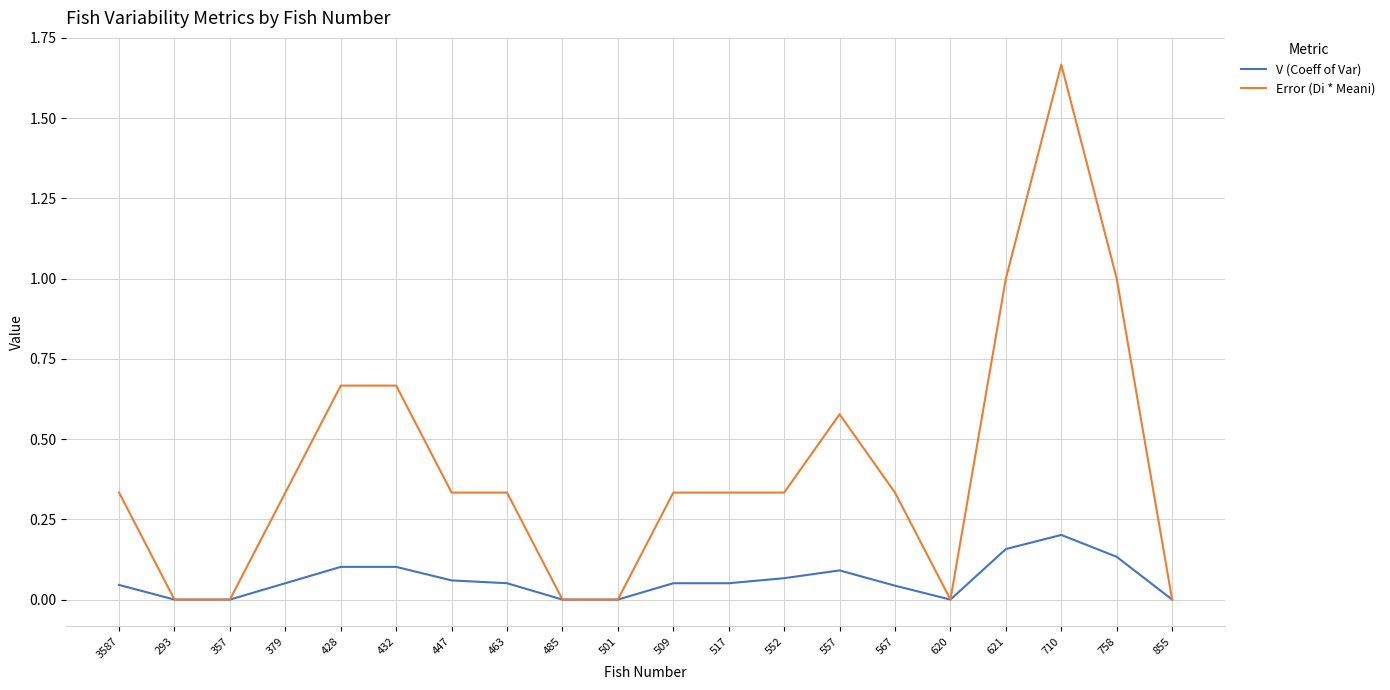

Which category has the highest value across all series?

710